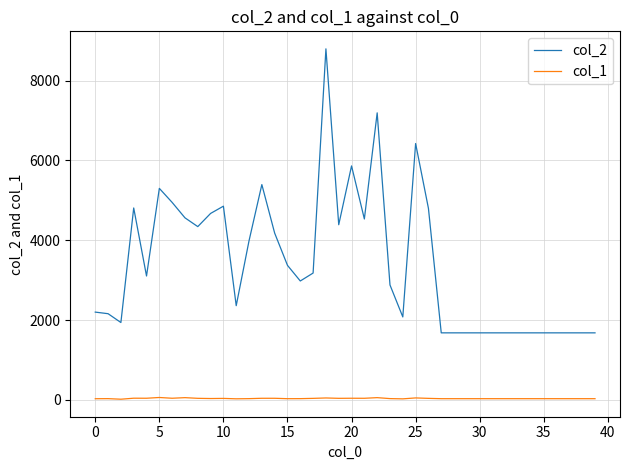

True or false: col_1 and col_2 cross at least once.

False